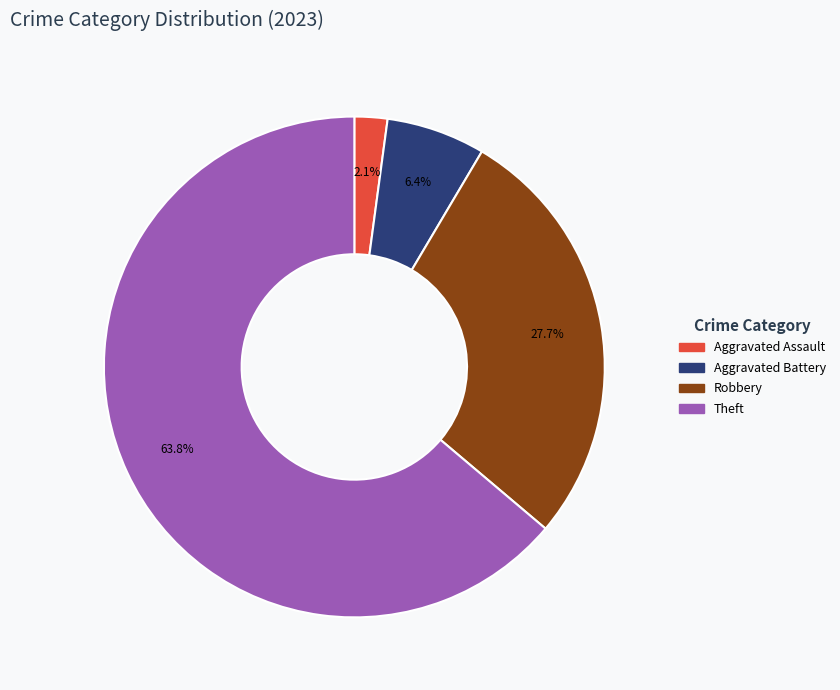

Is there a majority slice in this chart?

Yes